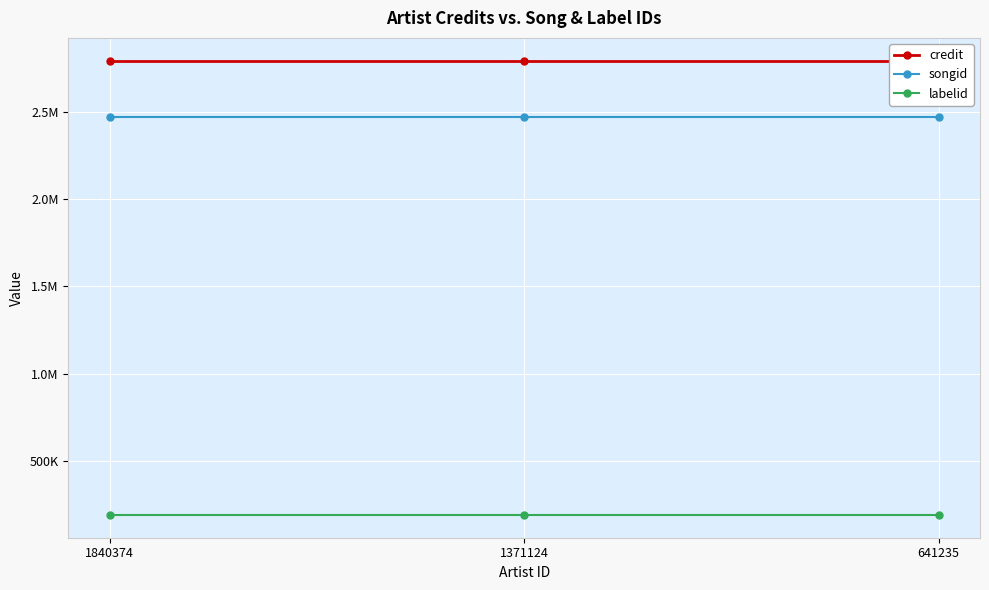

What is the spread (max minus min) of values at 641235?

2603942